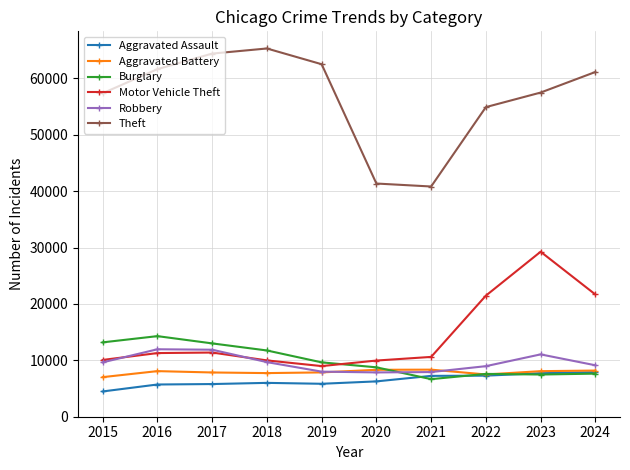

What is the value of the Burglary point at the 8th from the left?

7594